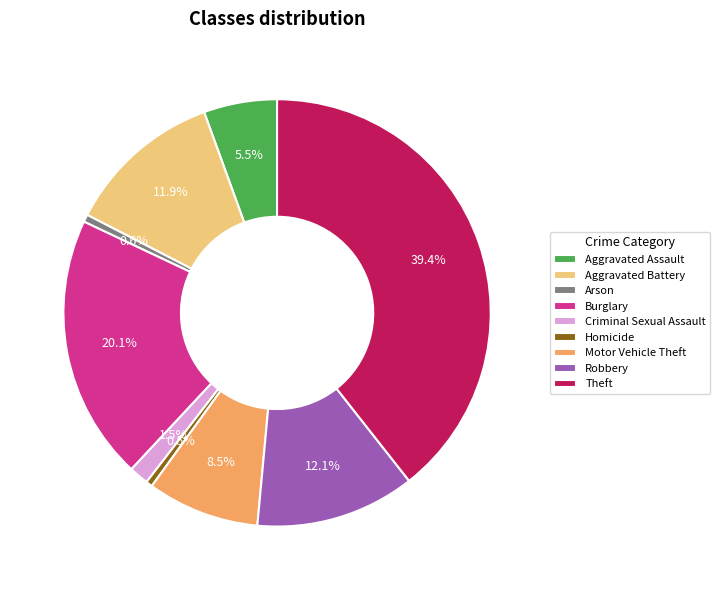

True or false: Criminal Sexual Assault accounts for 11% of the total.

False